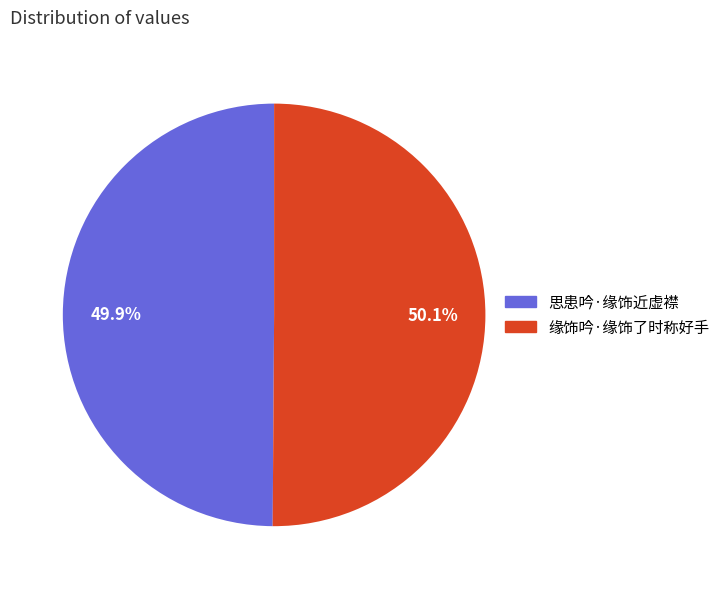

Is the sum of 缘饰吟·缘饰了时称好手 and 思患吟·缘饰近虚襟 greater than half?

Yes